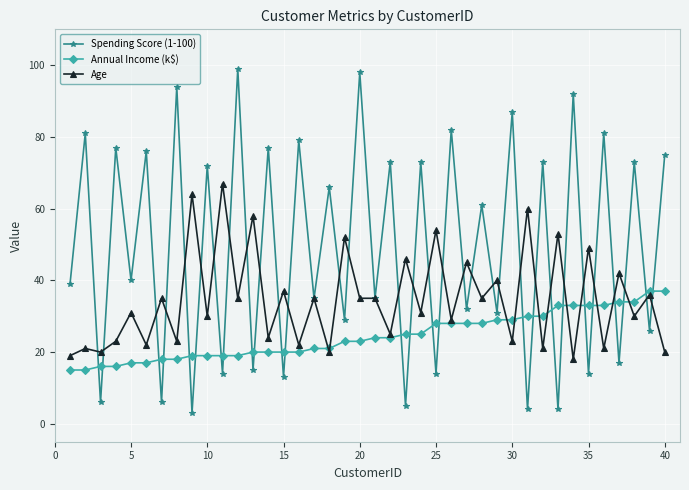

Which series has the widest spread of values?

Spending Score (1-100)